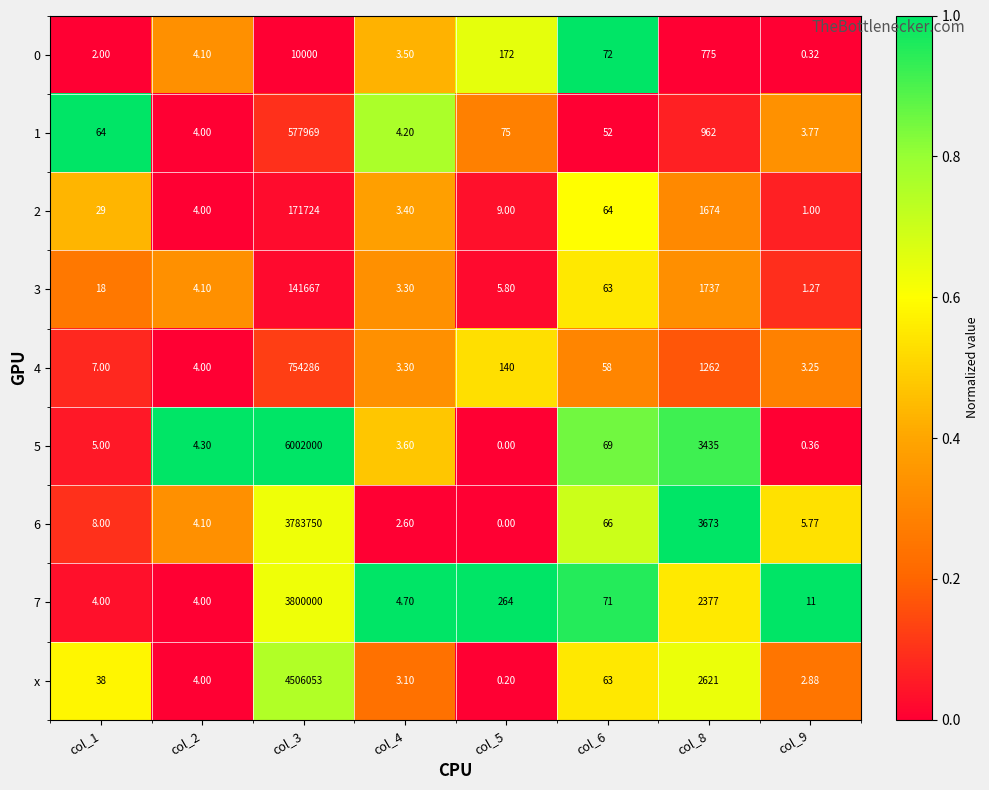

Is the value of x at col_6 greater than the value of 6 at col_1?

Yes